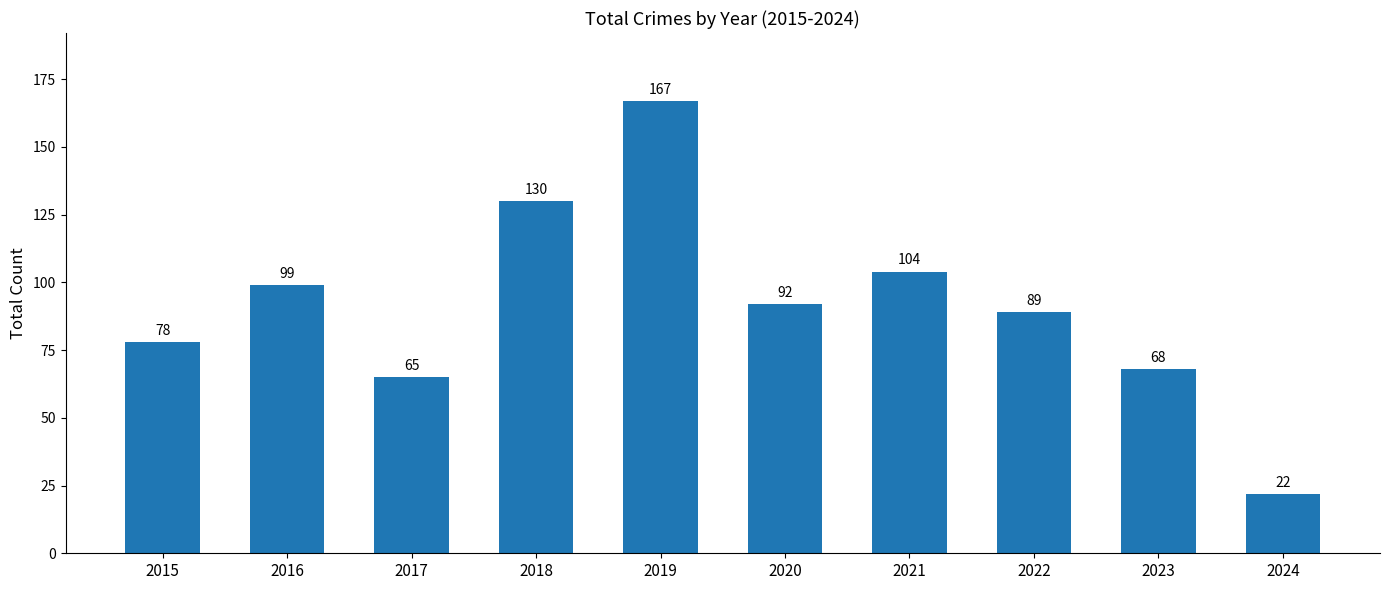

How many bars are there in total?

10